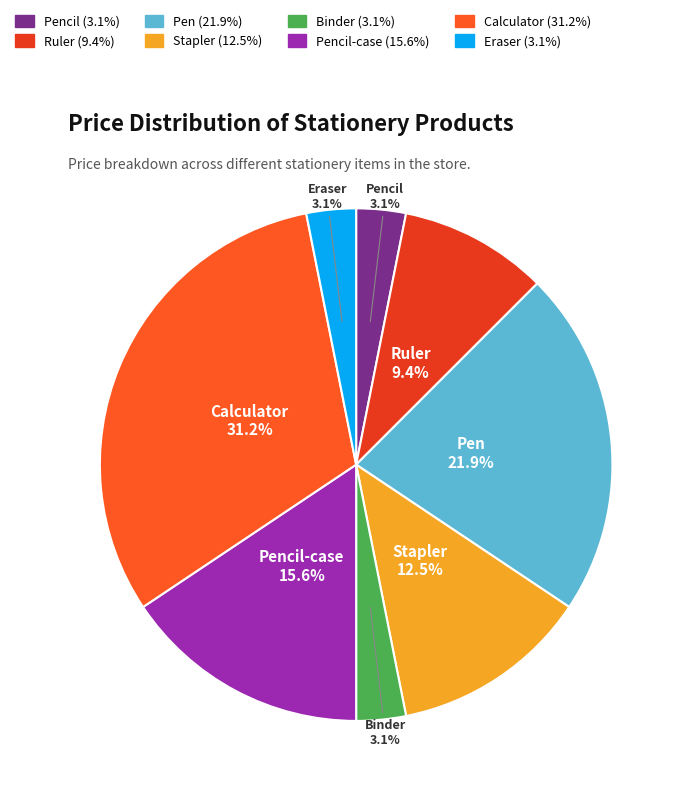

The Eraser slice represents 13% of the pie. True or false?

False